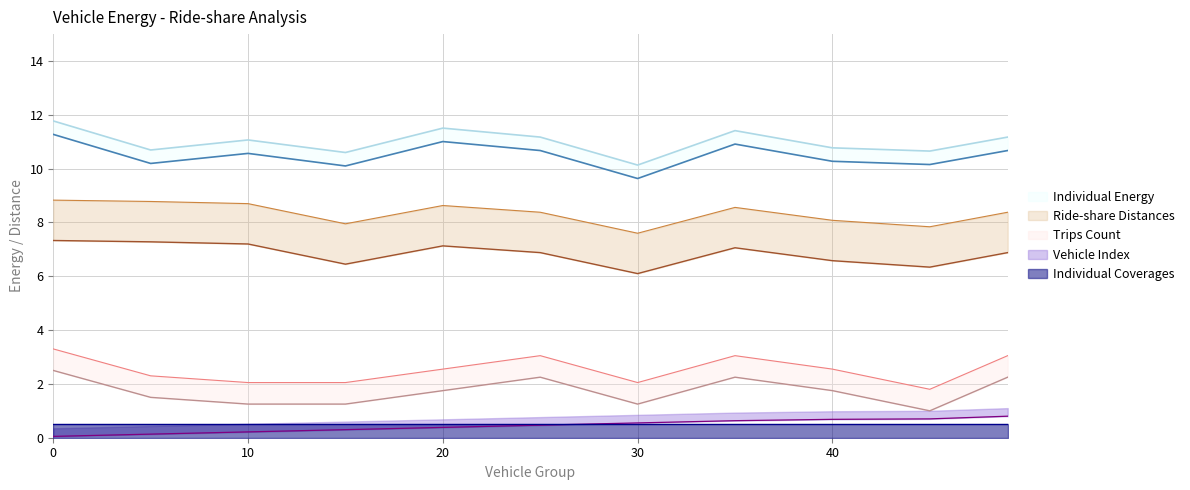

Is the value of Individual Energy at 45 greater than the value of Vehicle Index at 15?

Yes